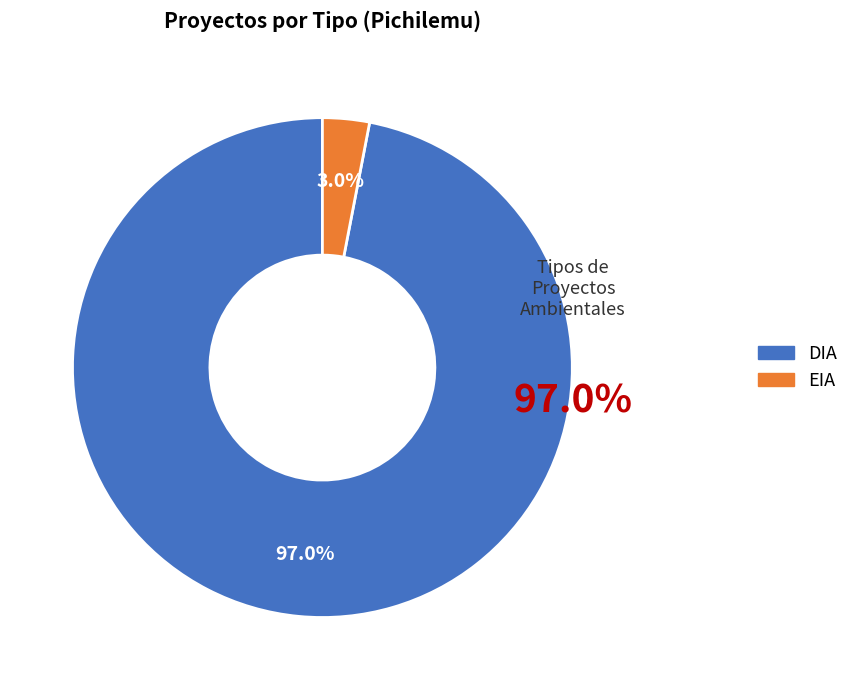

To the nearest percent, what is the difference between the DIA and EIA slice percentages?

94%